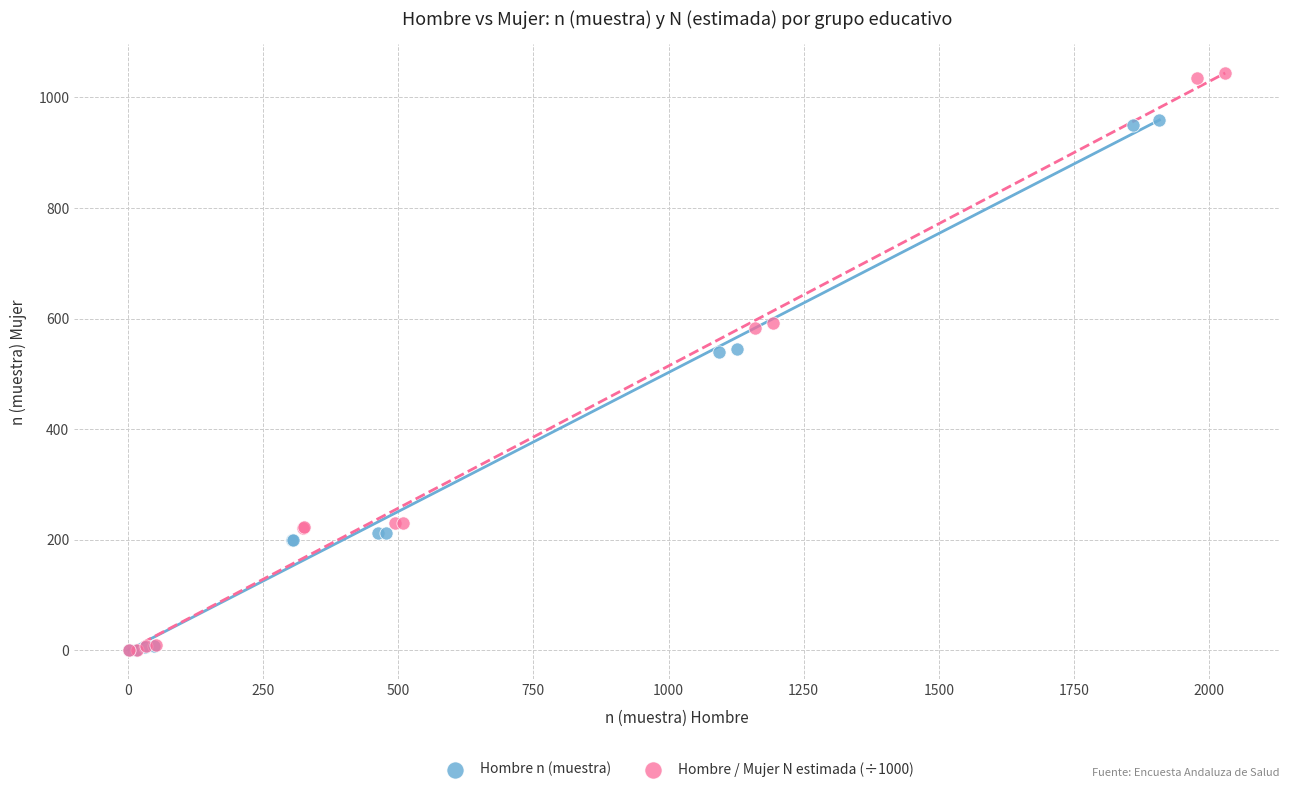

Which series reaches the maximum Y coordinate?

Hombre / Mujer N estimada (÷1000)